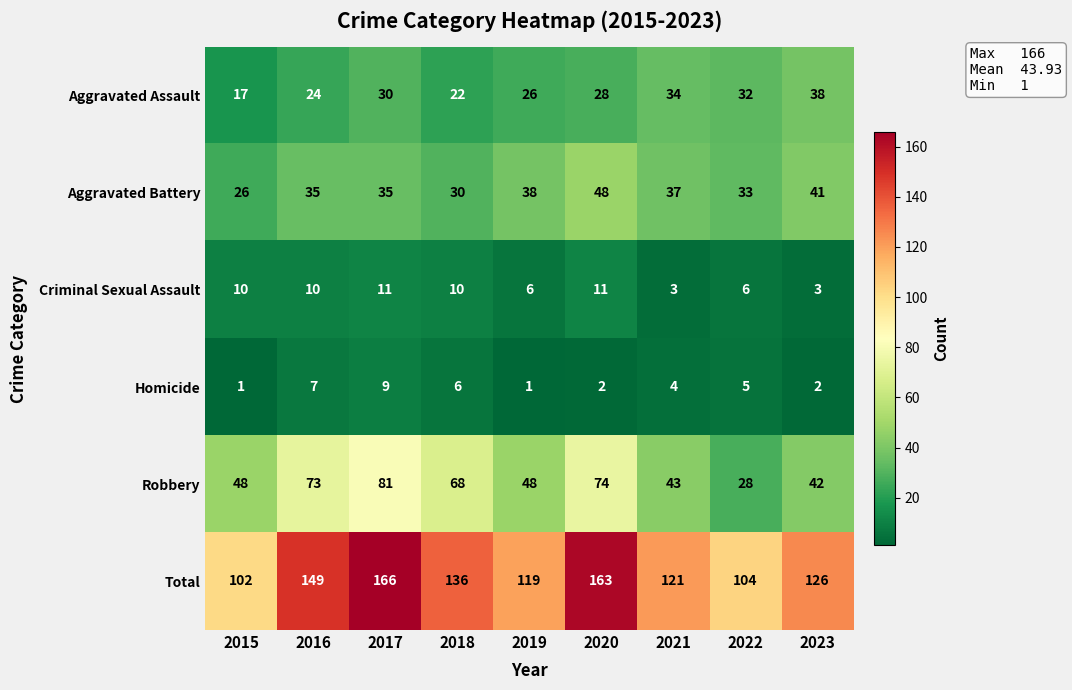

At 2020, list the series in order from largest to smallest.

Total, Robbery, Aggravated Battery, Aggravated Assault, Criminal Sexual Assault, Homicide